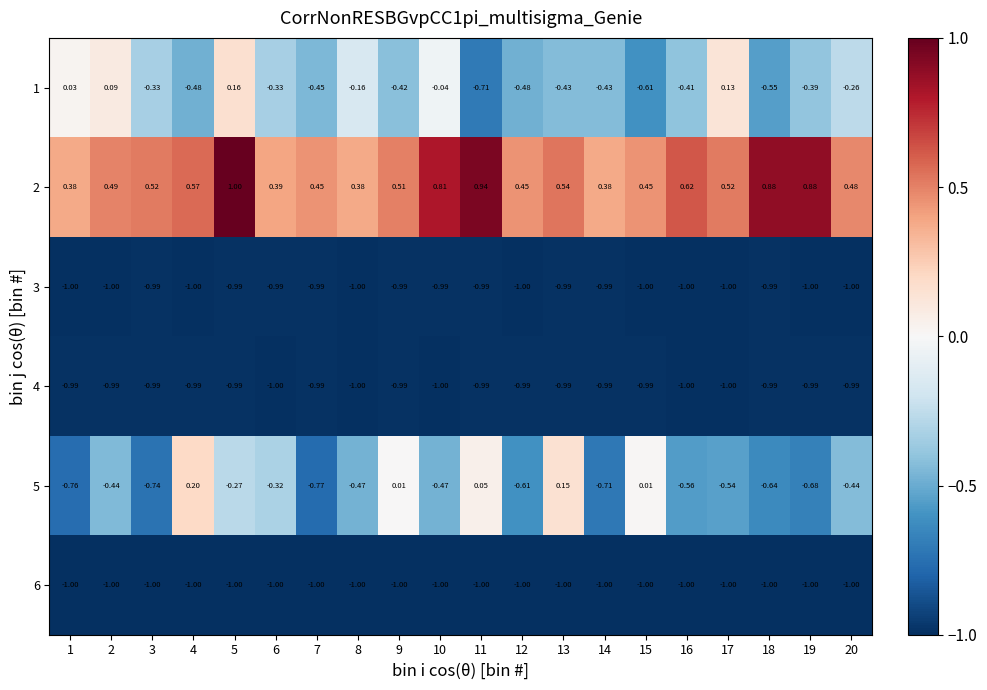

Is the value of 5 at 6 greater than the value of 2 at 15?

No